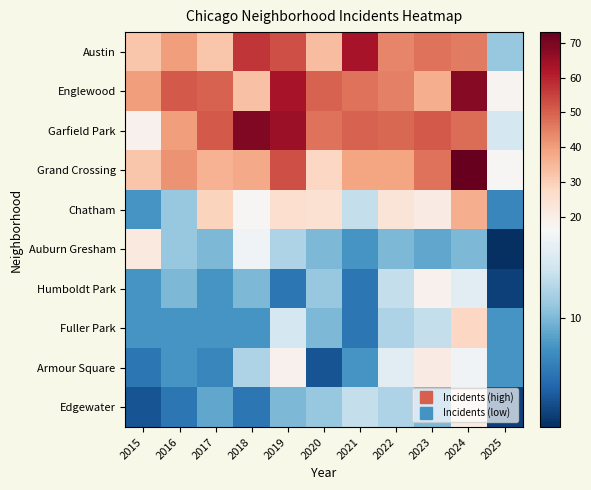

What is the total value across all series at 2022?

263